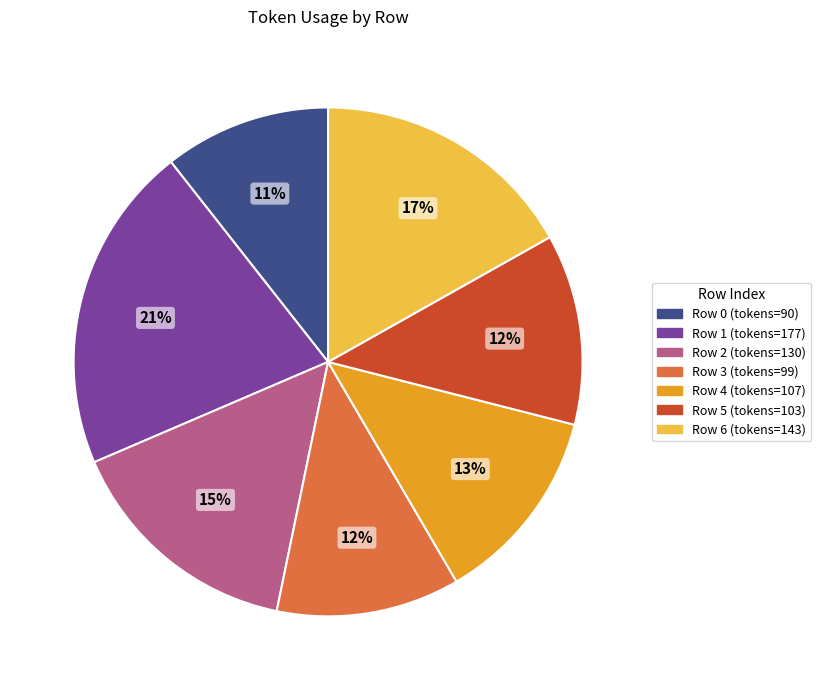

Is there any slice that represents more than half of the pie?

No